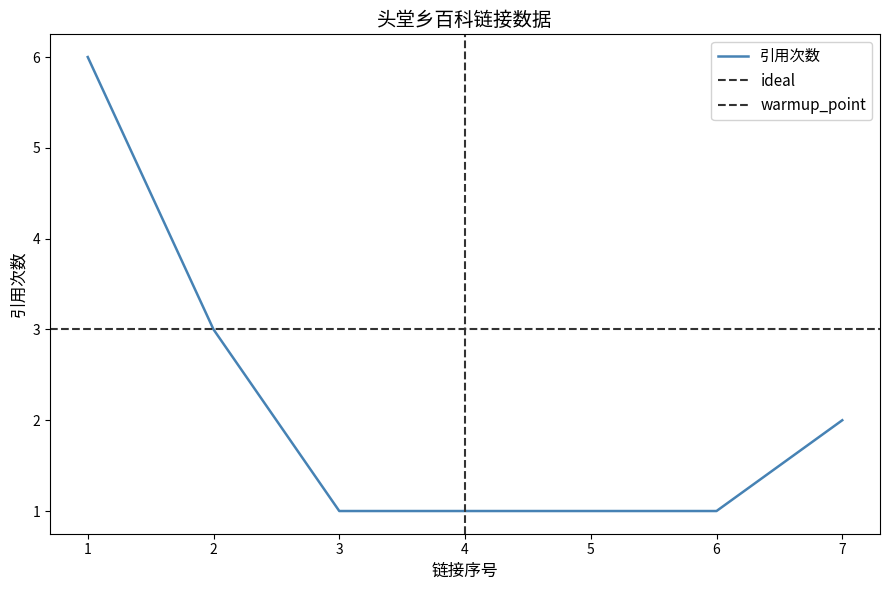

The value of 引用次数 at 3 is 1. True or false?

True